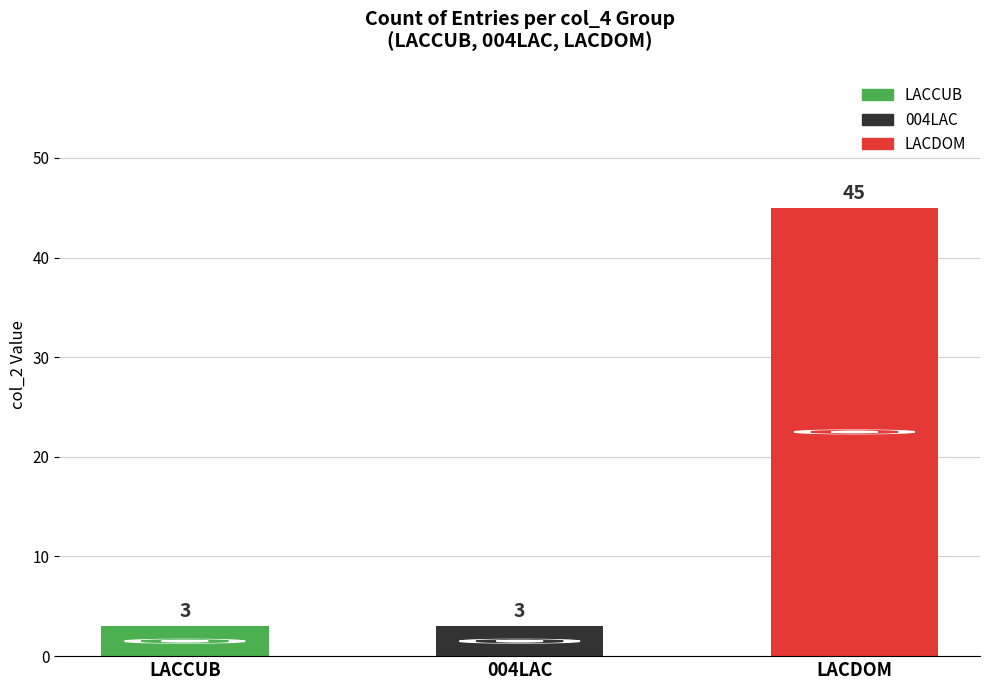

What is the label of the 3rd bar from the left?

LACDOM